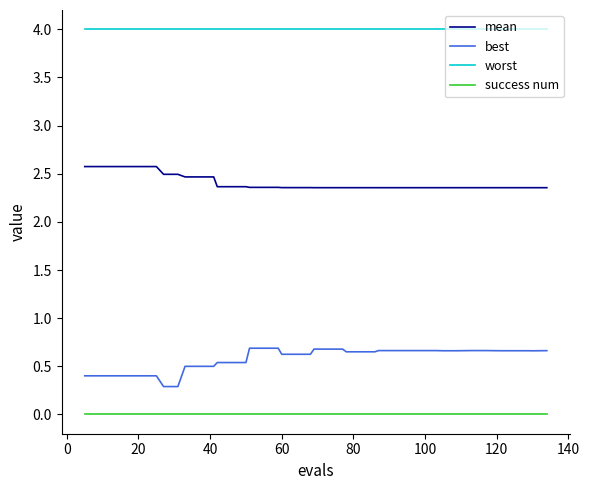

Which series has the largest total across all categories?

worst